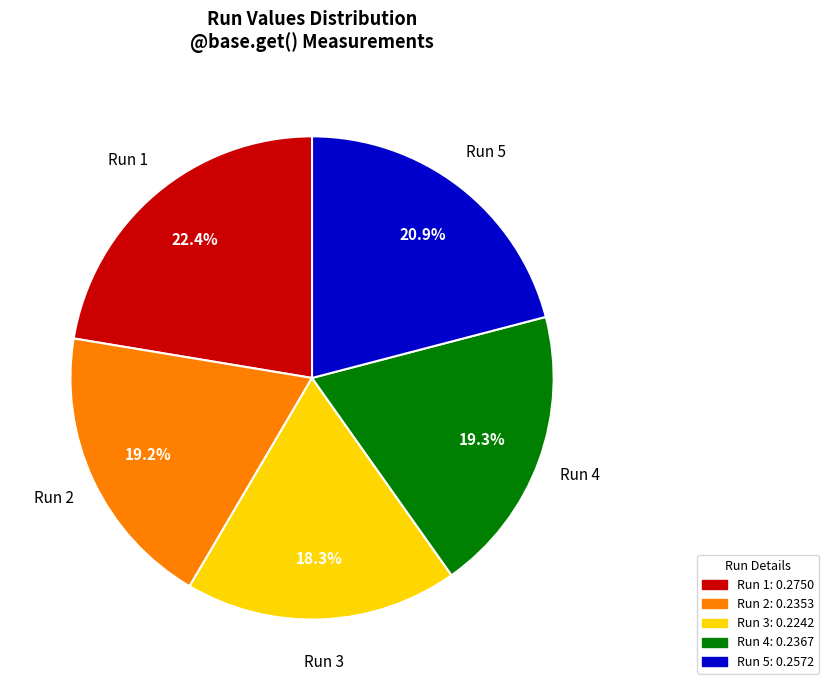

Does Run 4 account for over 50% of the chart?

No